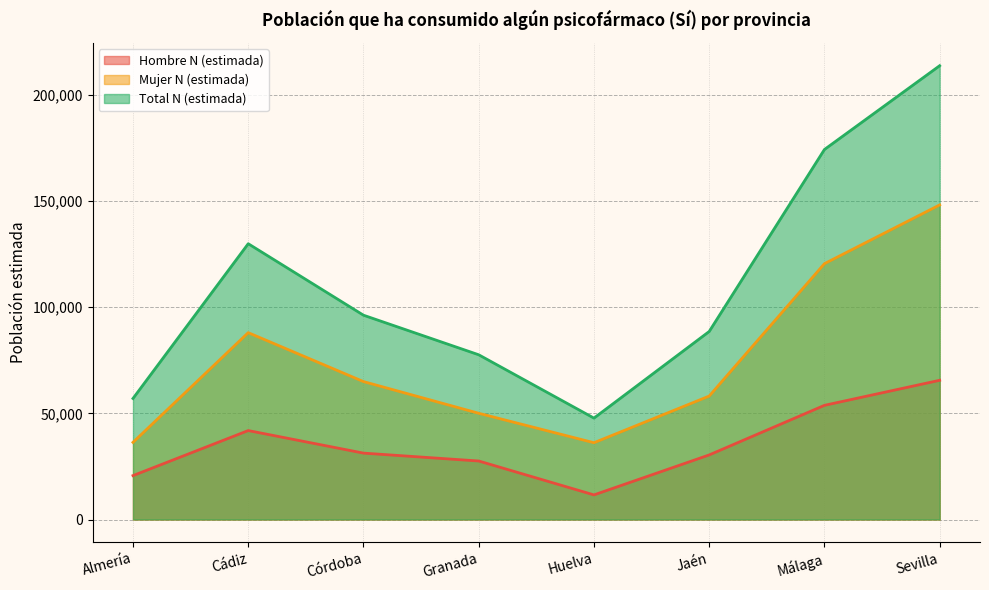

What is the value of the Mujer N (estimada) point at the 3rd from the left?

64931